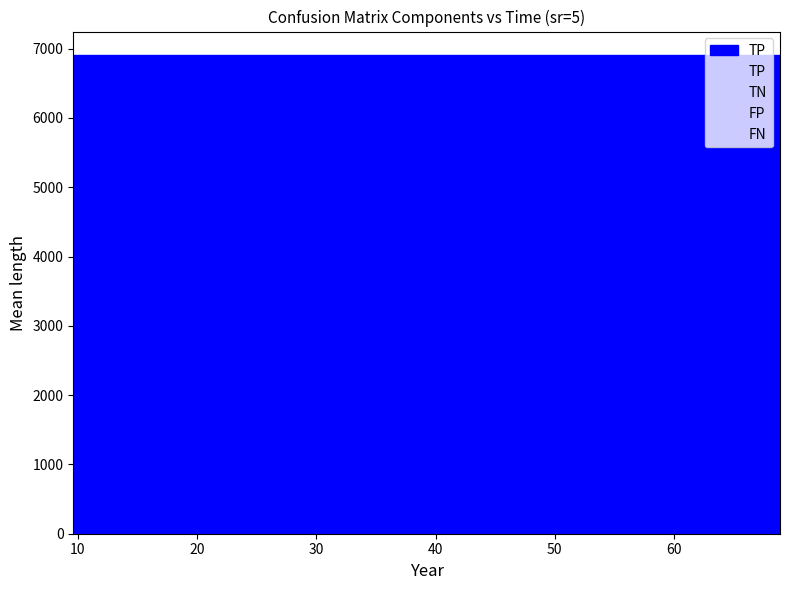

Where is the first local maximum for FP?

23.42